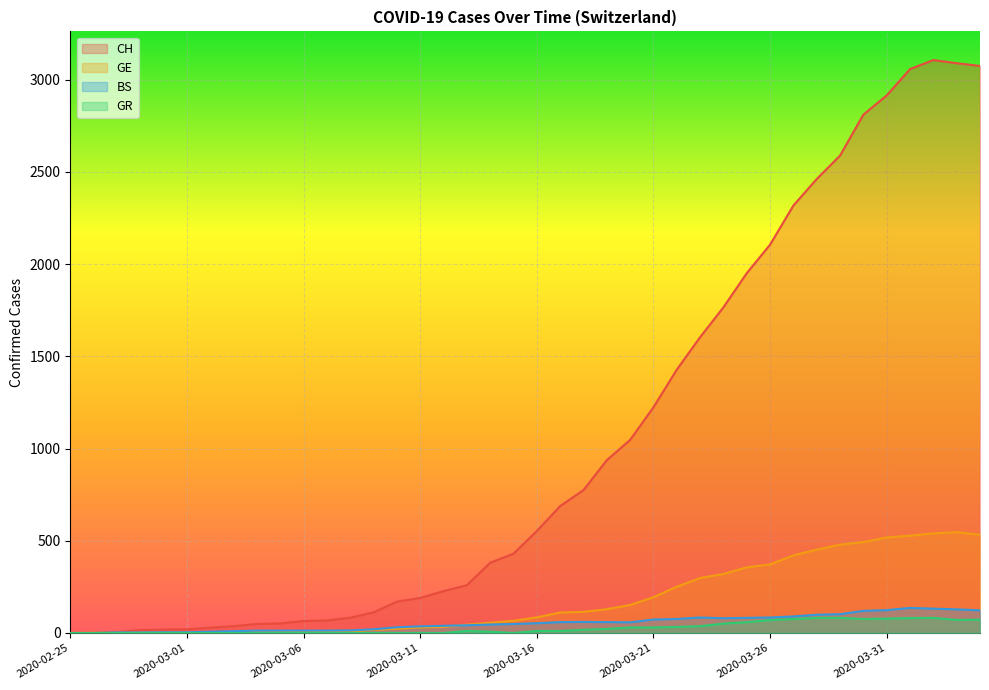

Does the chart display data point markers on the line(s)?

No